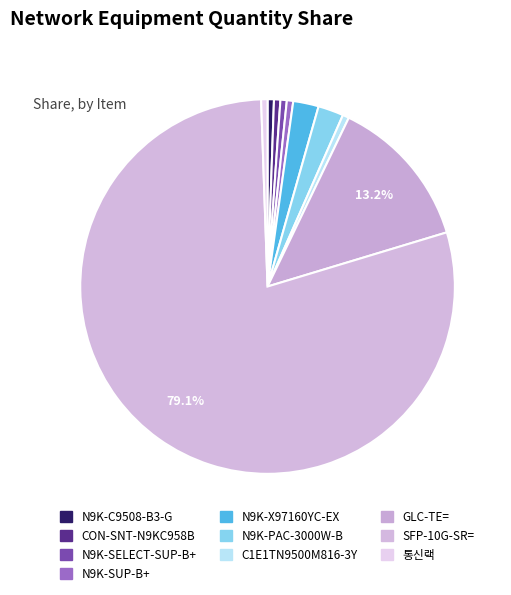

How many segments does this pie chart have?

10